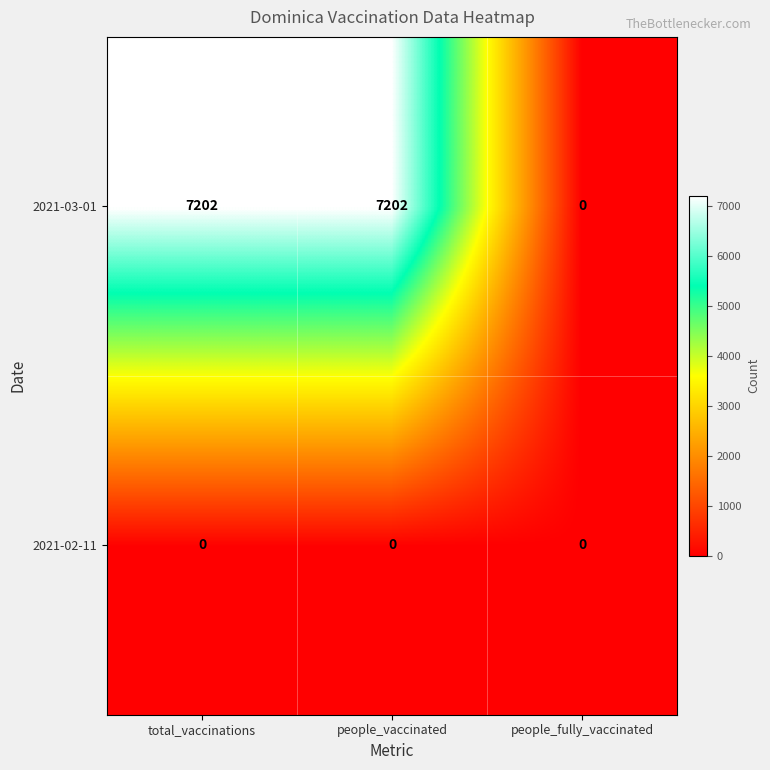

What is the greatest value displayed?

7202